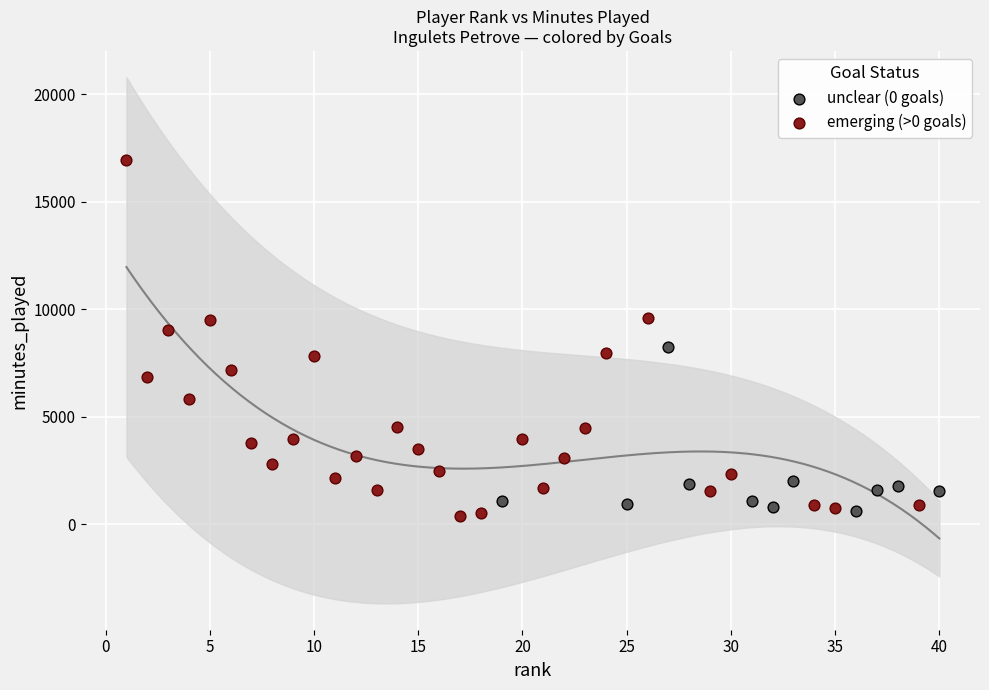

Which series has the widest spread of Y values?

emerging (>0 goals)